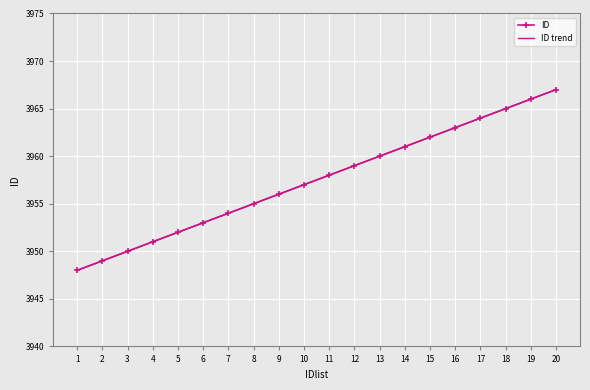

Is the value of ID trend at 16 greater than the value of ID at 14?

Yes